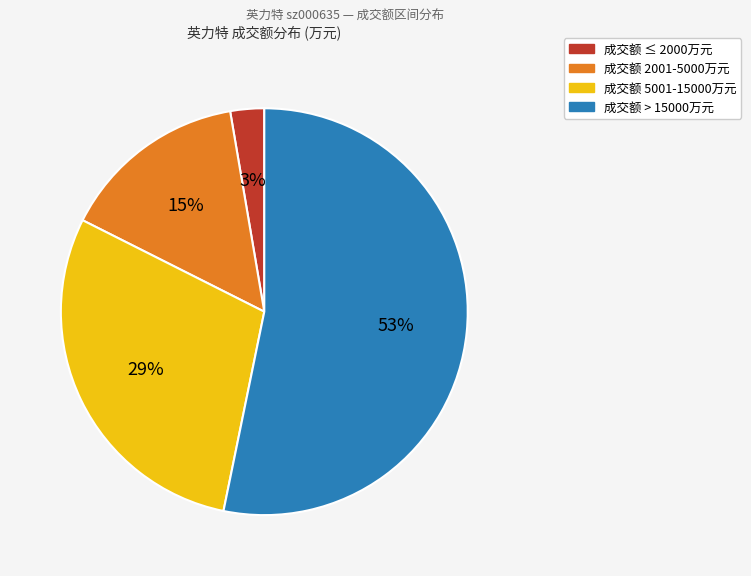

How many segments does this pie chart have?

4